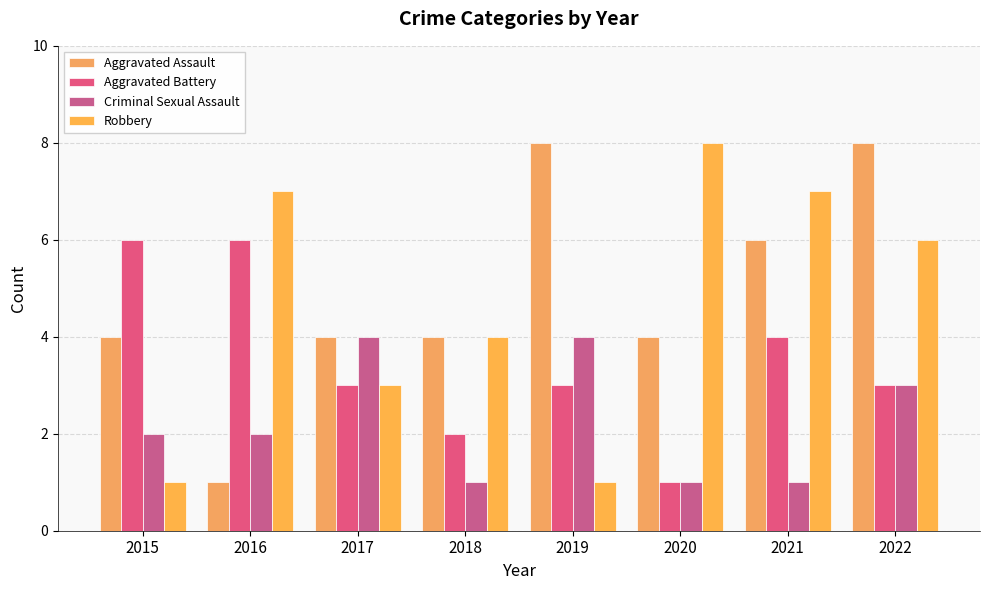

Rank the series at 2016 from highest to lowest value.

Robbery, Aggravated Battery, Criminal Sexual Assault, Aggravated Assault